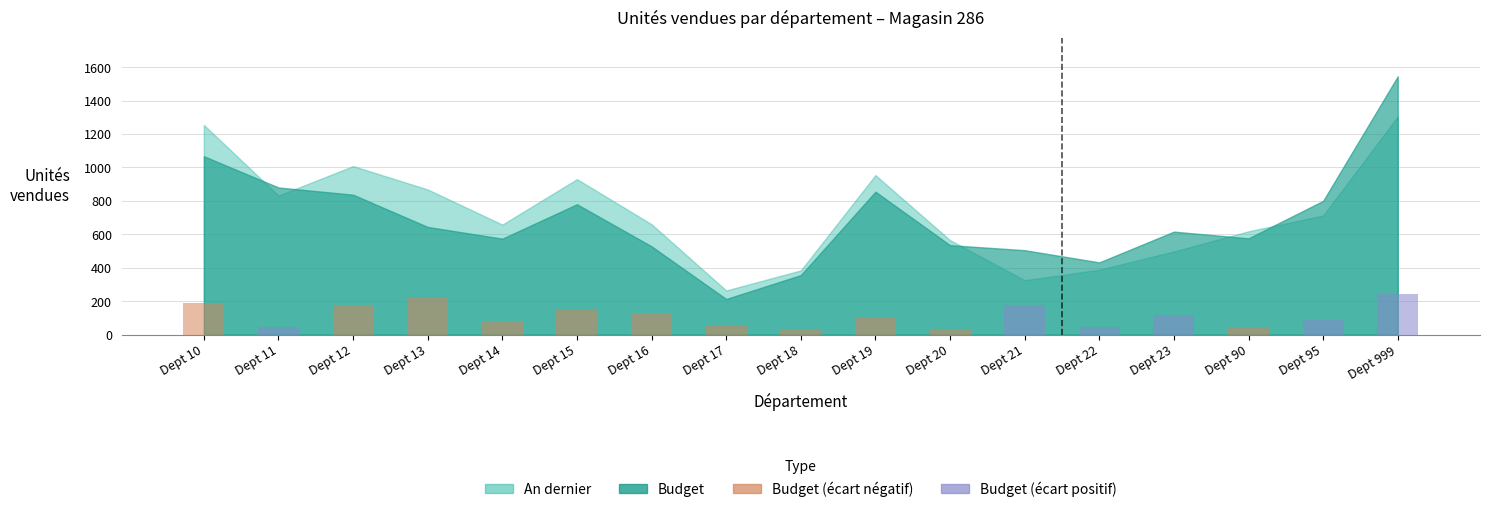

What is the sum of the values at Dept 95 and Dept 16?

220